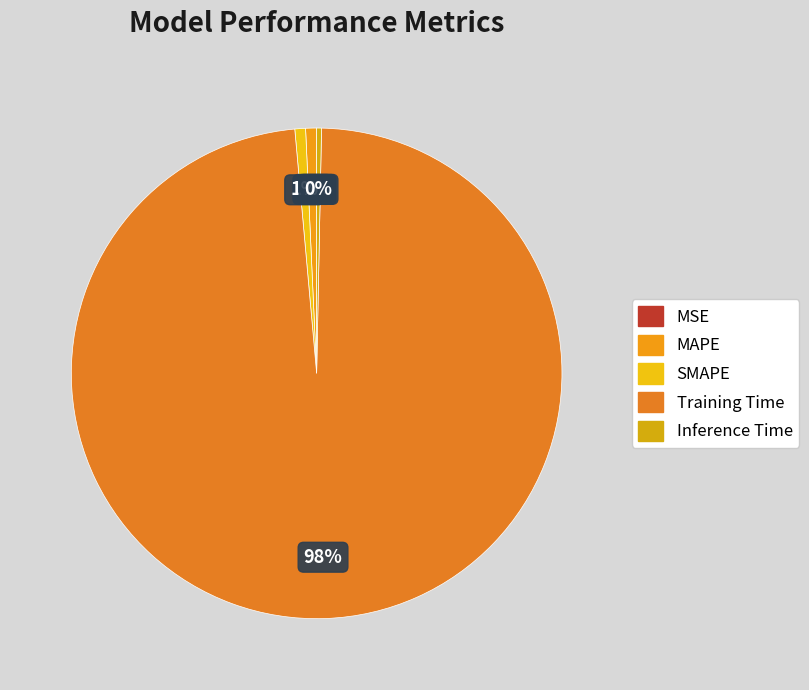

To the nearest percent, what is the combined percentage of MSE and SMAPE?

1%